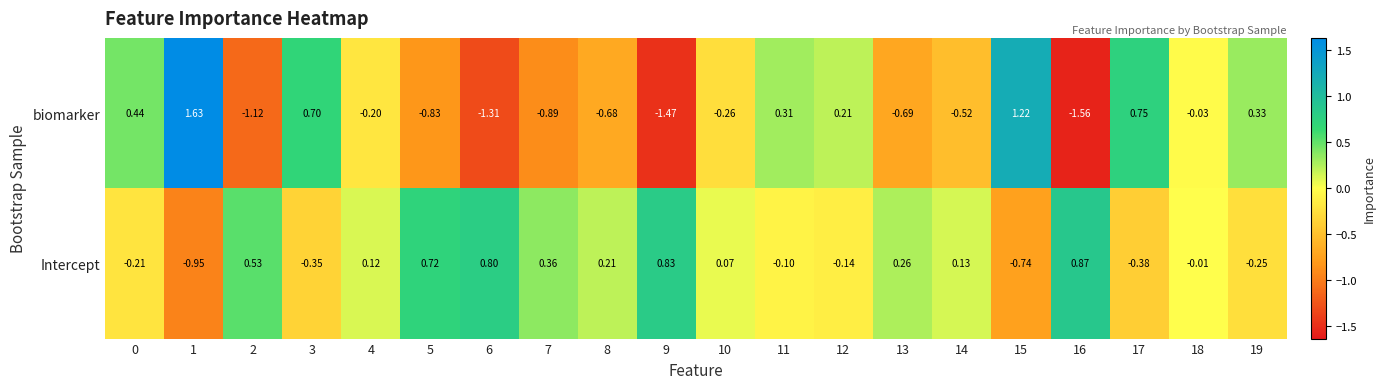

At which category is the sum across all series the highest?

1